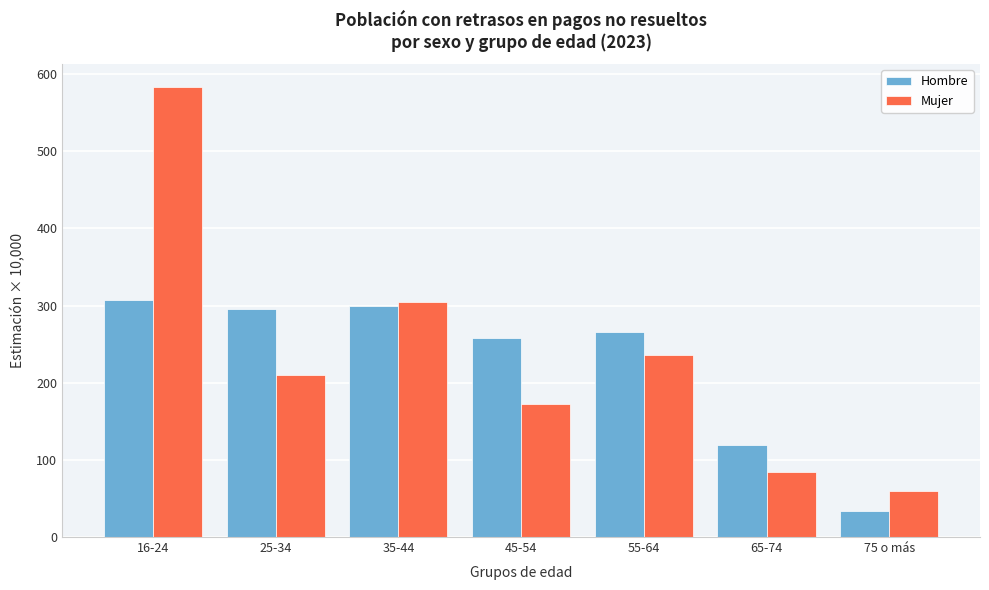

Reading left to right, extract all data points from this chart.

Hombre: 306.9	295.4	298.9	258.1	266.1	119.3	33.6
Mujer: 583.8	210.7	304.4	172.9	236.0	84.6	59.2